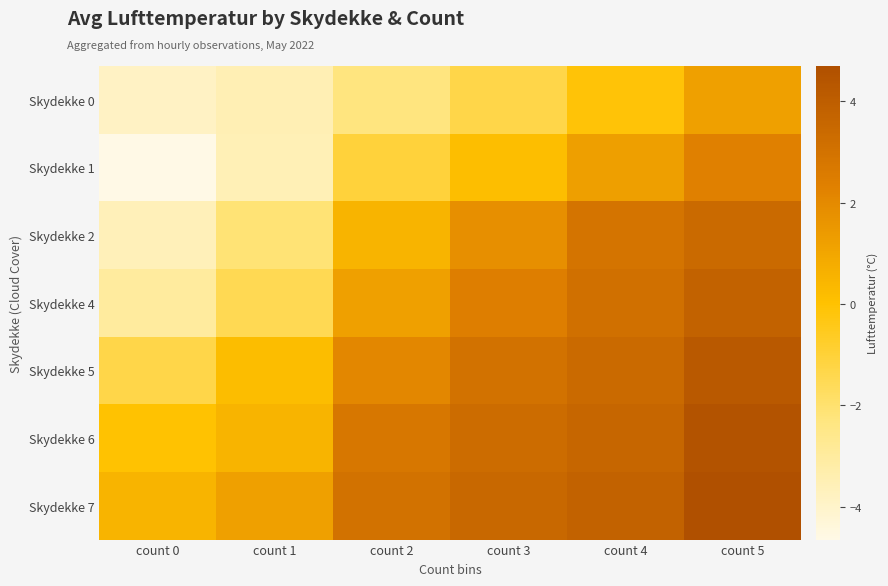

At which category is the sum across all series the highest?

count 5